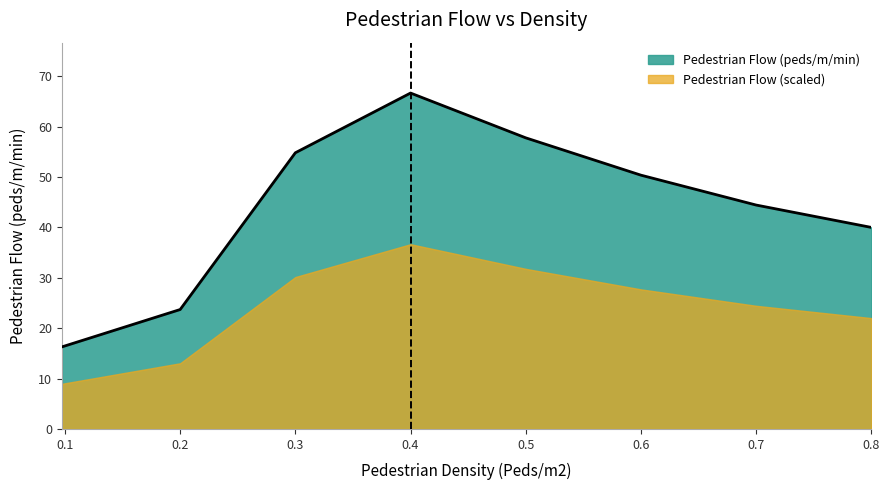

Count the number of categories in the chart.

8